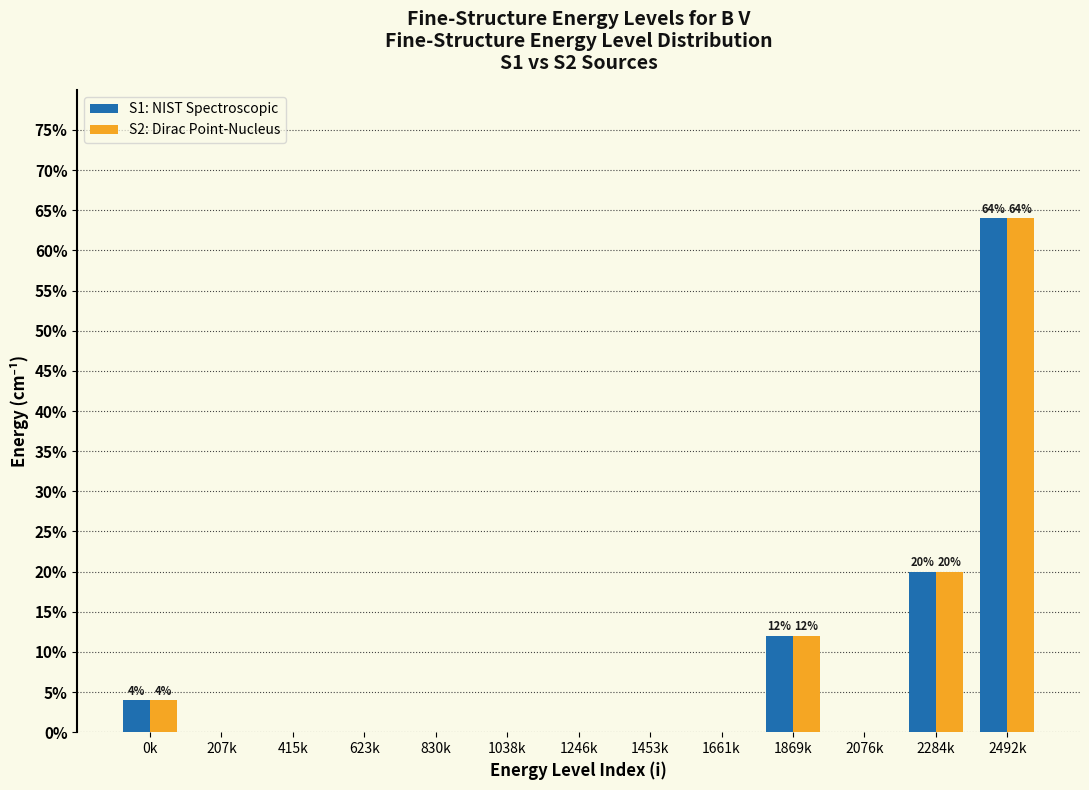

Reading left to right, list all the values displayed in this chart.

S1: NIST Spectroscopic: 0k=4	207k=0	415k=0	623k=0	830k=0	1038k=0	1246k=0	1453k=0	1661k=0	1869k=12	2076k=0	2284k=20	2492k=64
S2: Dirac Point-Nucleus: 0k=4	207k=0	415k=0	623k=0	830k=0	1038k=0	1246k=0	1453k=0	1661k=0	1869k=12	2076k=0	2284k=20	2492k=64